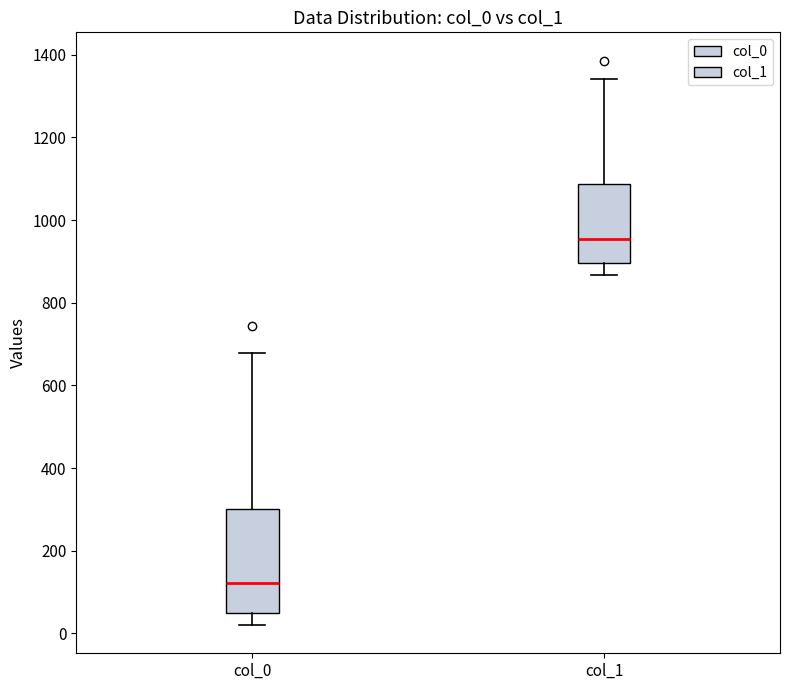

Which box has the lowest median line?

col_0